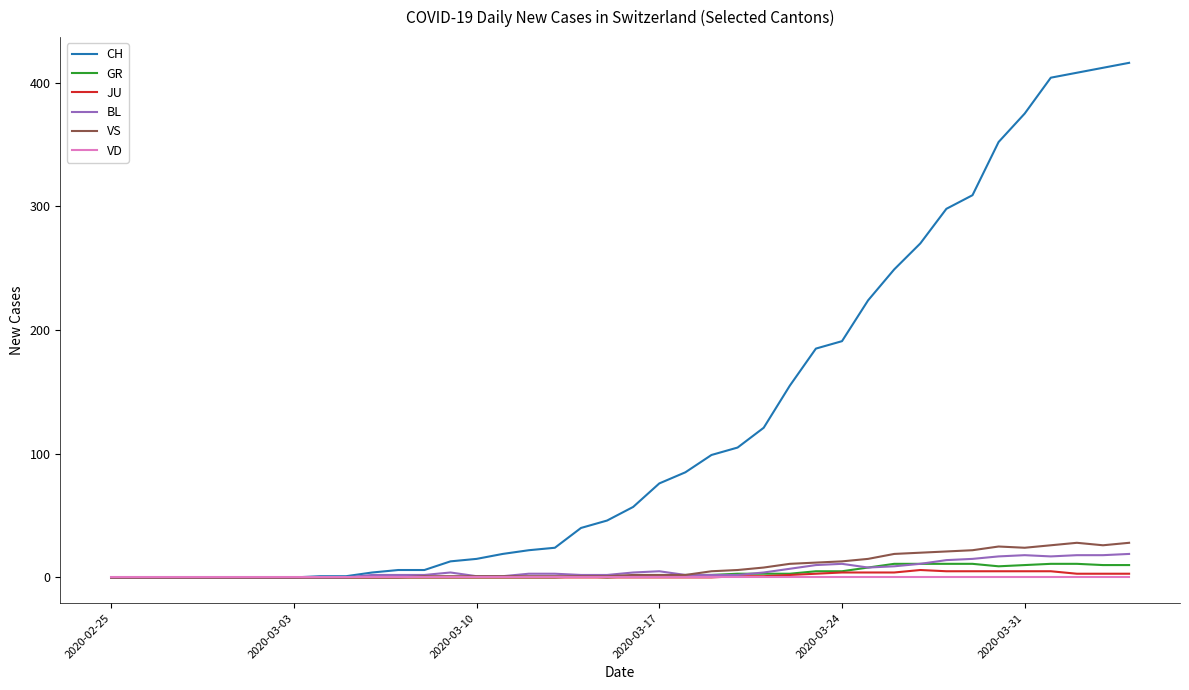

Which series has the widest spread of values?

CH